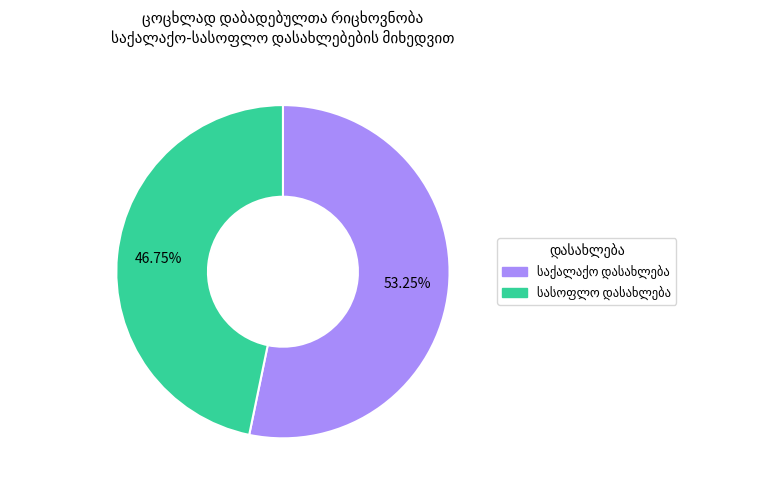

Is there any slice that represents more than half of the pie?

Yes